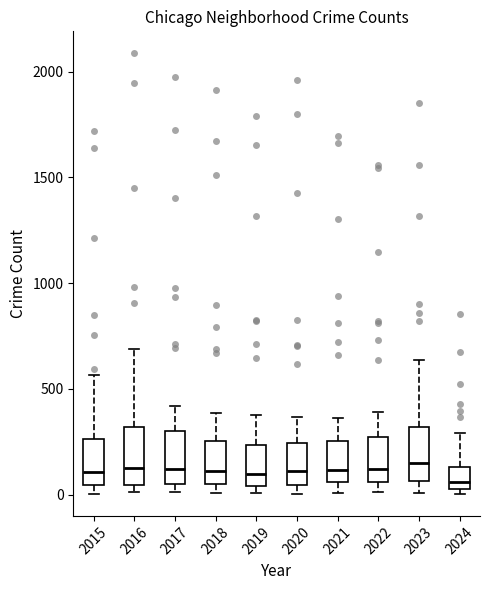

Where does the upper whisker of the box at x = 2015 end on the y-axis? The values are not printed on the chart, so give them approximately, as read against the axis.

550